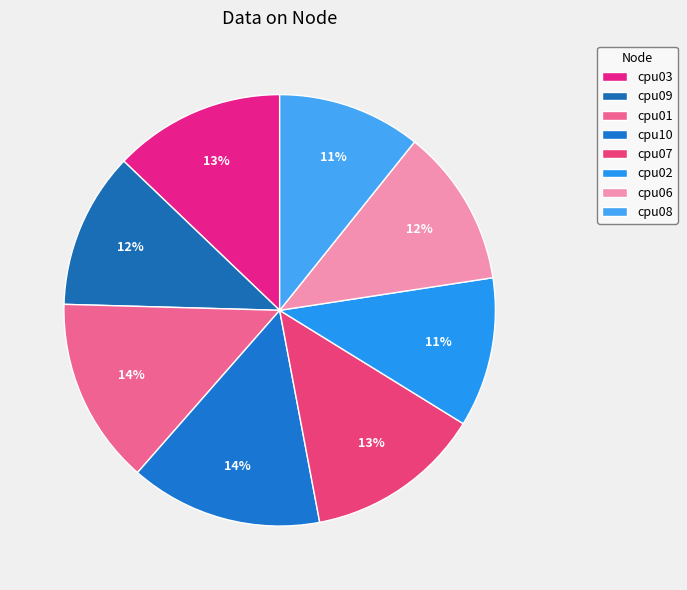

Which category has the smallest portion of the pie?

cpu08